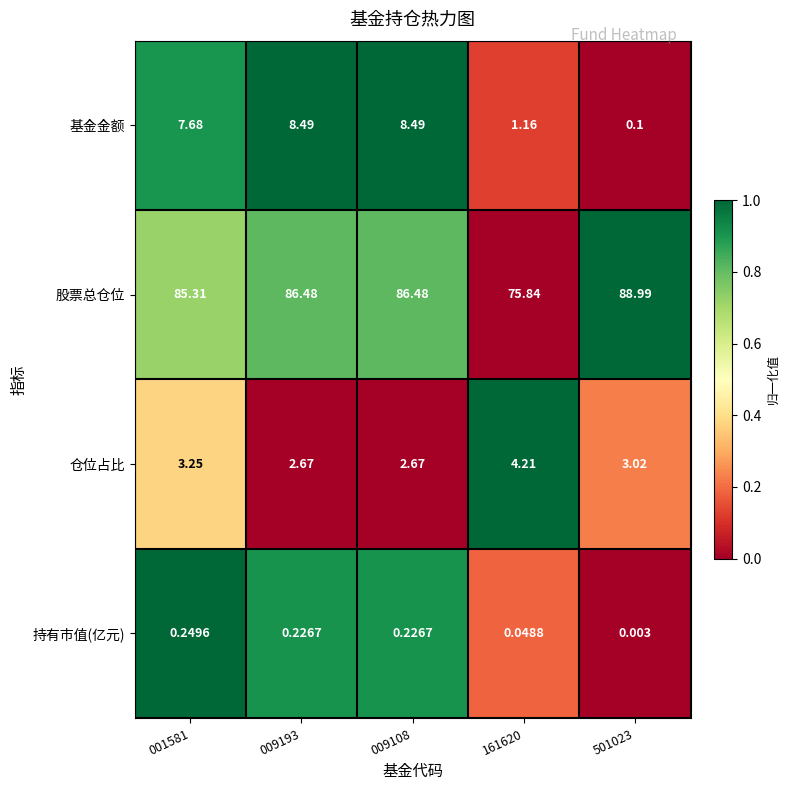

Which series has the largest range (max minus min)?

股票总仓位